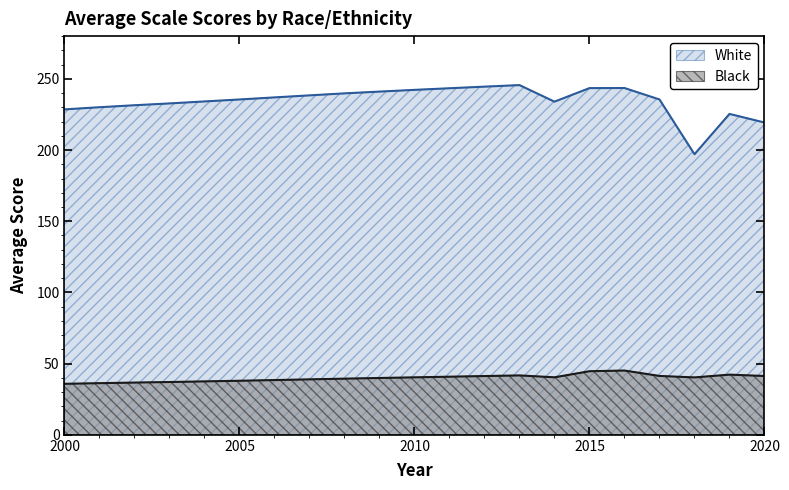

Reading right to left, extract all data points from this chart.

White: 219.3	225.4	197.0	235.5	243.5	243.5	234.0	245.6	244.5	243.4	242.2	241.0	239.8	238.4	236.9	235.5	234.1	232.7	231.4	230.1	228.5
Black: 41.3	42.3	40.3	41.3	45.1	44.7	40.4	41.7	41.3	40.8	40.4	39.9	39.4	38.9	38.4	38.0	37.5	37.1	36.7	36.3	35.8